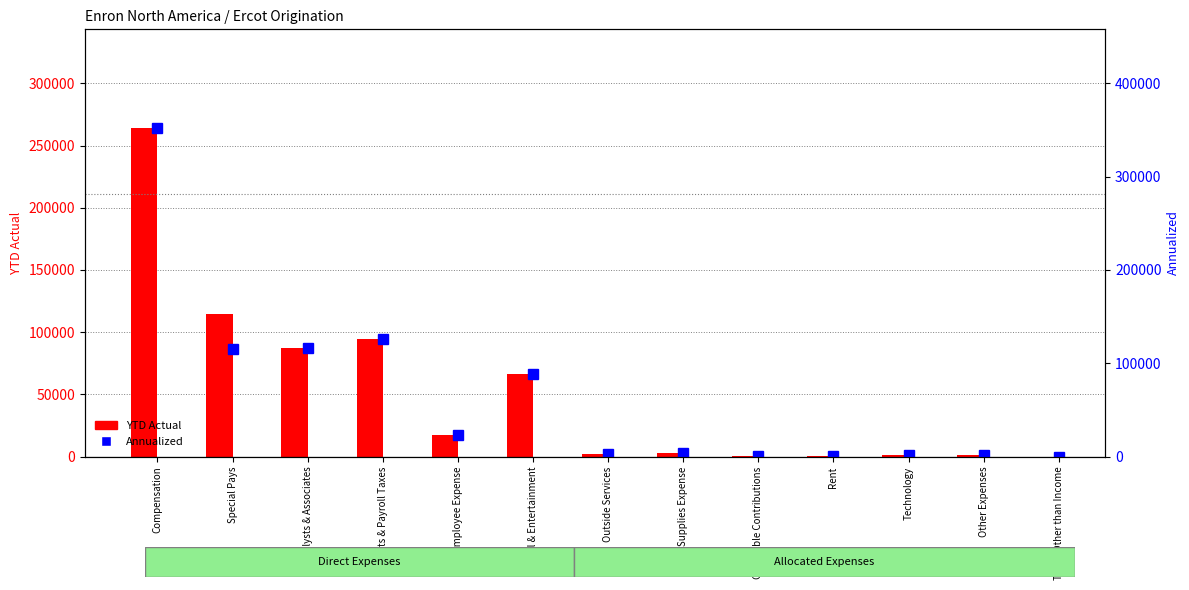

List the labels in order of Annualized value, largest first.

Compensation, Benefits & Payroll Taxes, Analysts & Associates, Special Pays, Travel & Entertainment, Employee Expense, Supplies Expense, Outside Services, Other Expenses, Technology, Charitable Contributions, Rent, Taxes Other than Income